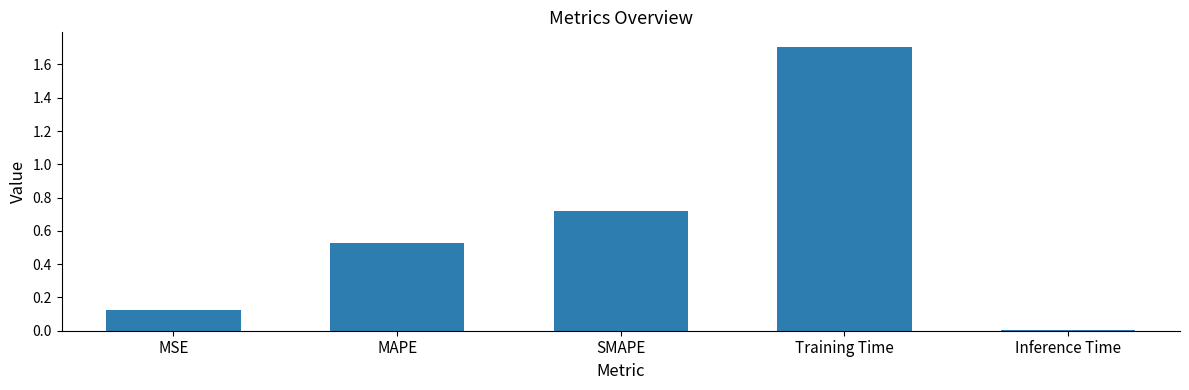

What is the sum of all values?

3.1